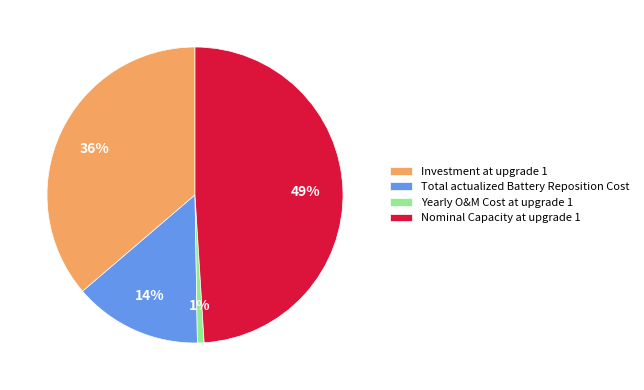

Is the sum of Nominal Capacity at upgrade 1 and Total actualized Battery Reposition Cost greater than half?

Yes